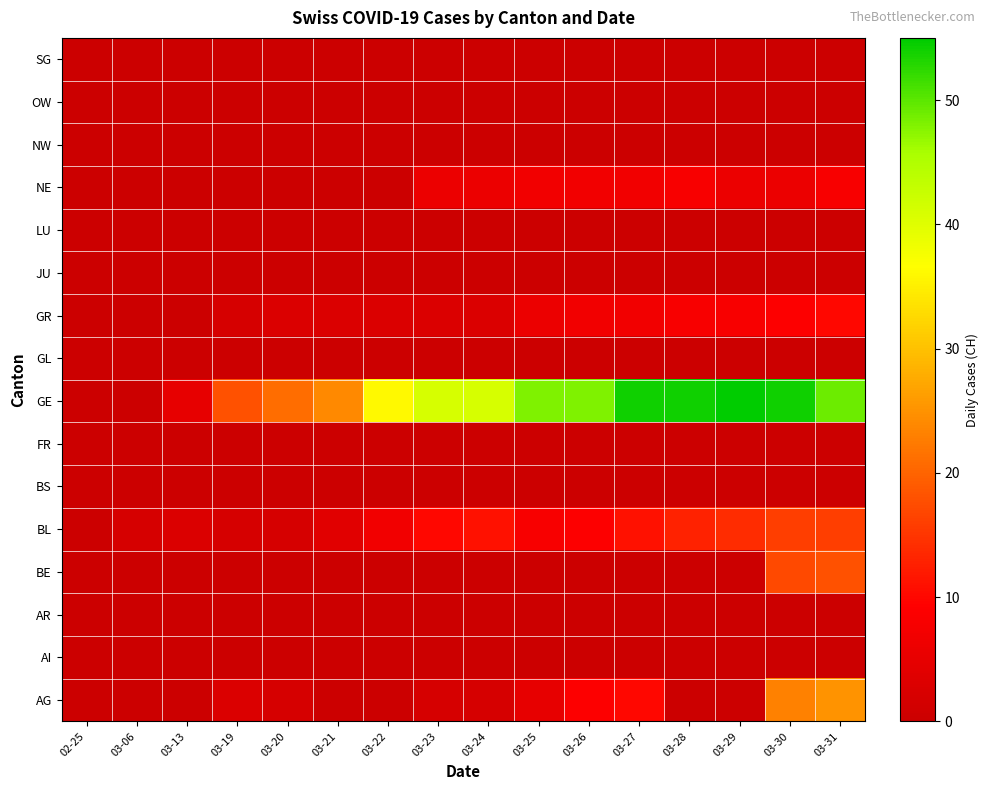

At which category does the chart reach its peak across all series?

03-29